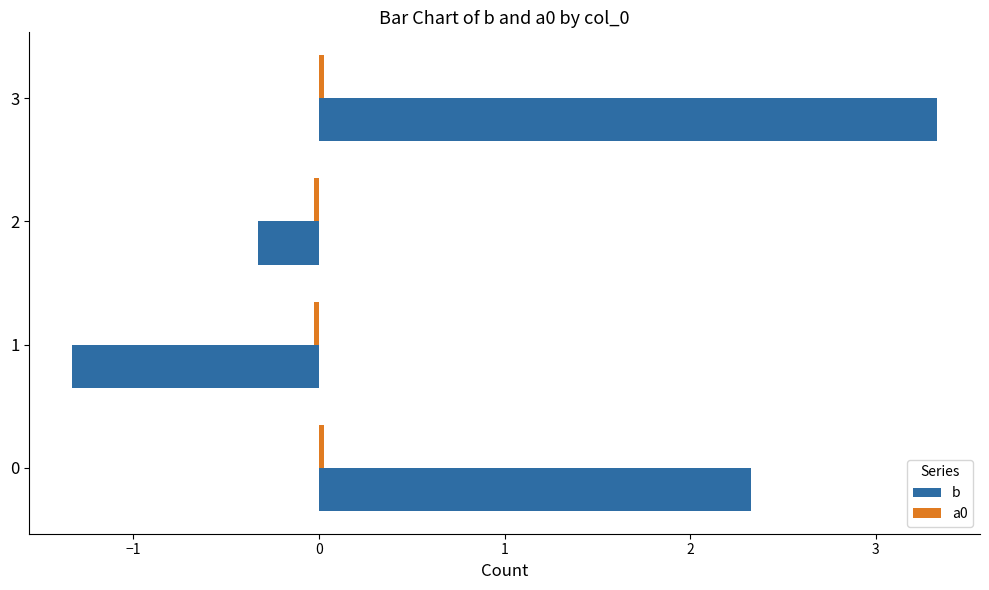

Which series has the largest range (max minus min)?

b